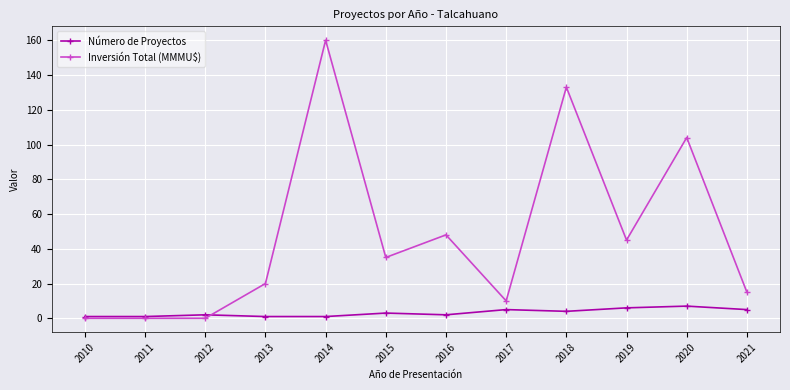

Which series has the largest total across all categories?

Inversión Total (MMMU$)